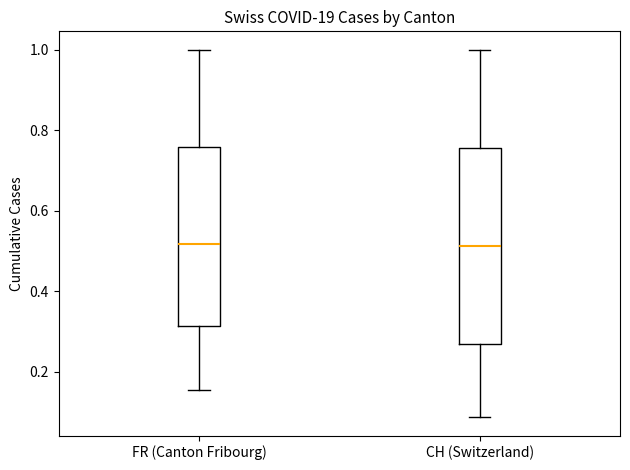

Comparing the boxes themselves (not the whiskers), which one is the tallest?

CH (Switzerland)